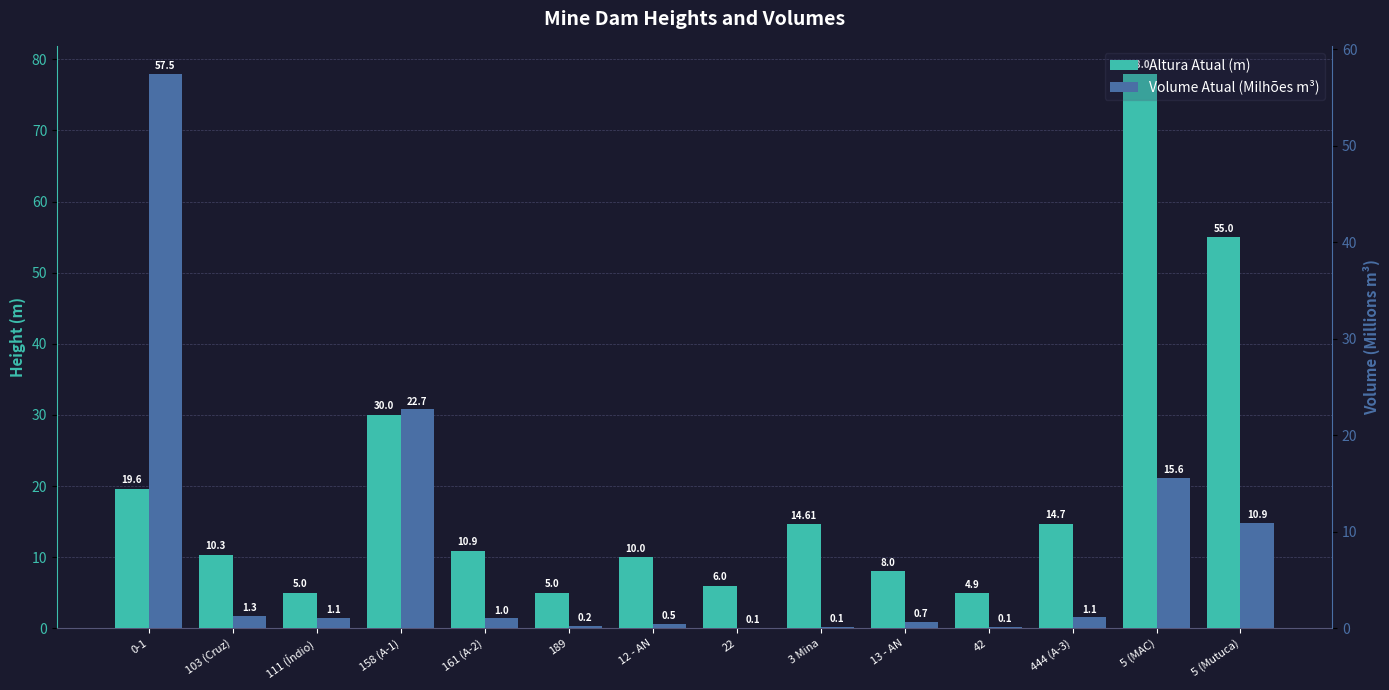

Which label corresponds to the largest value in the chart?

5 (MAC)